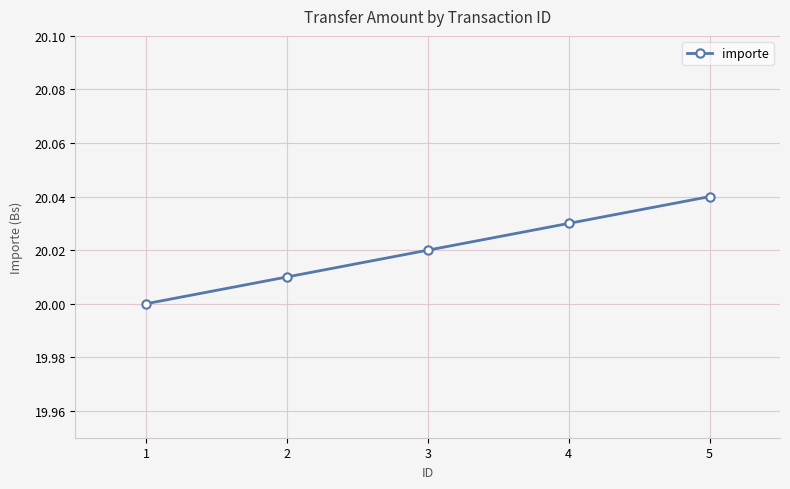

List the labels in order of value, smallest first.

1, 2, 3, 4, 5